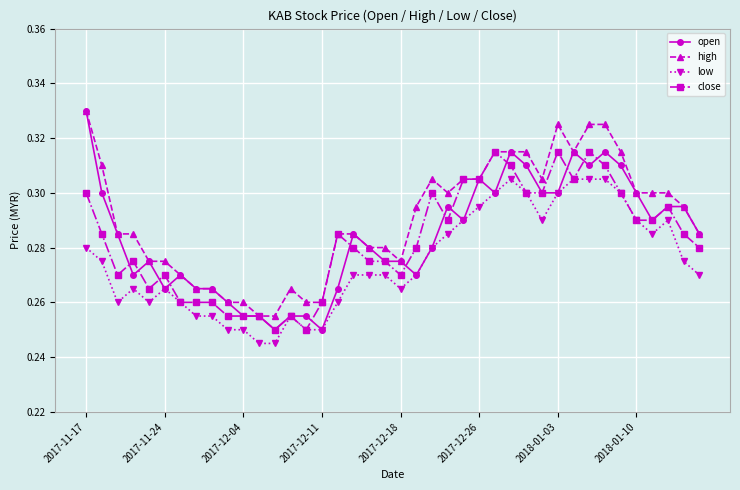

At how many categories does at least one series exceed 0?

40